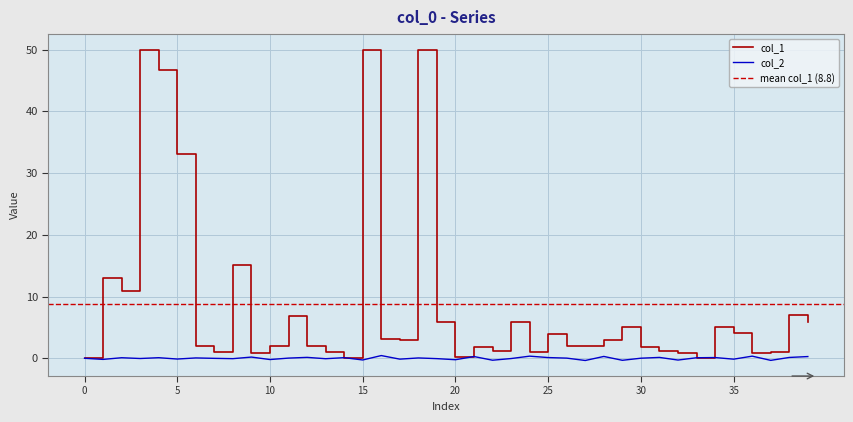

How many points are lower than both their immediate neighbors (excluding endpoints)?

15